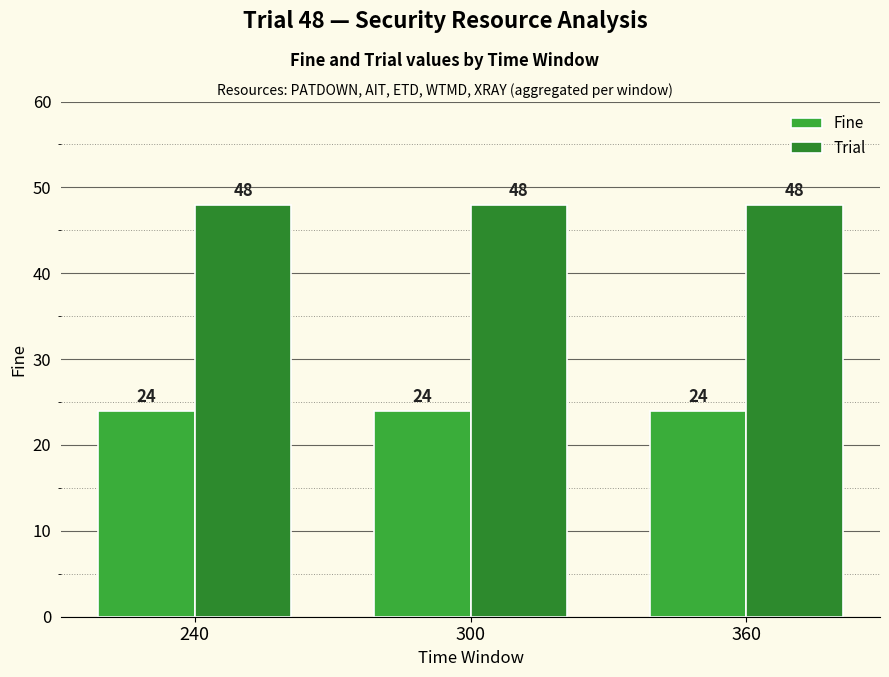

Which series changed the most between 240 and 300?

Fine